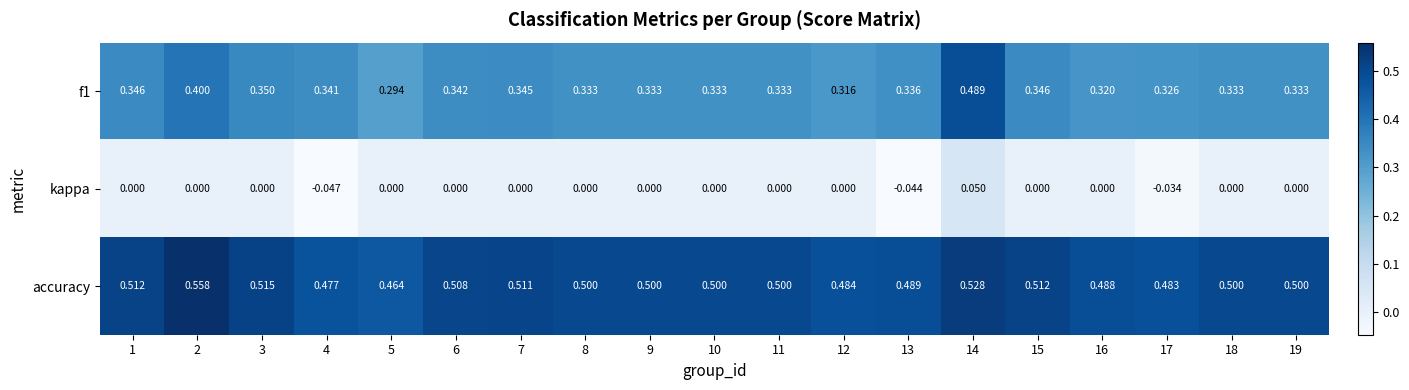

At how many categories does at least one series exceed 0?

19